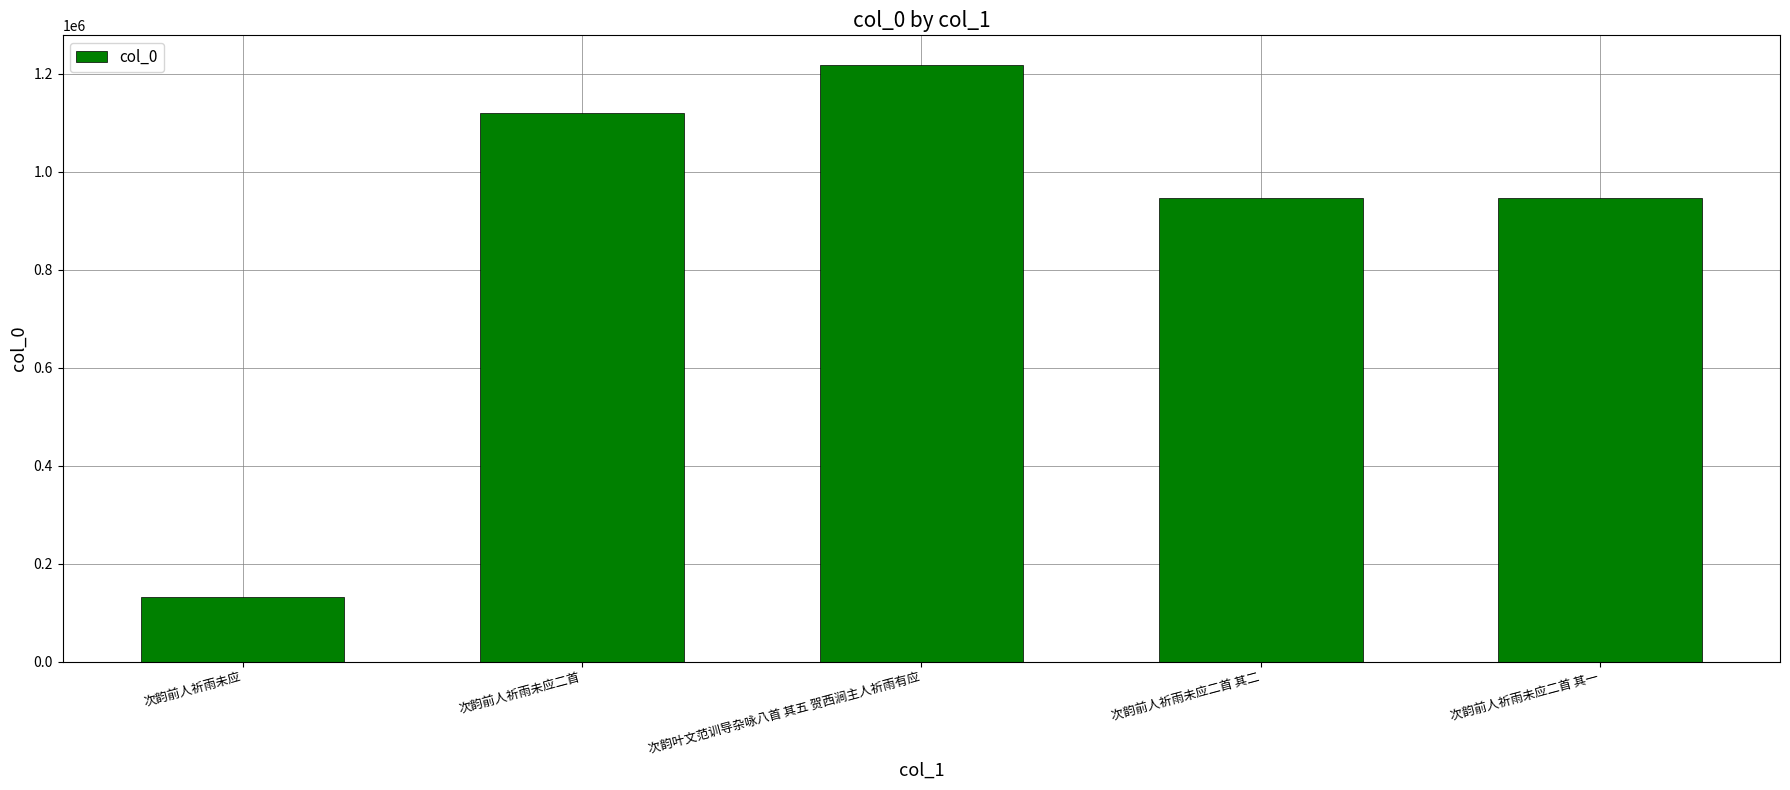

The value at 次韵前人祈雨未应二首 其一 is 945601. True or false?

True